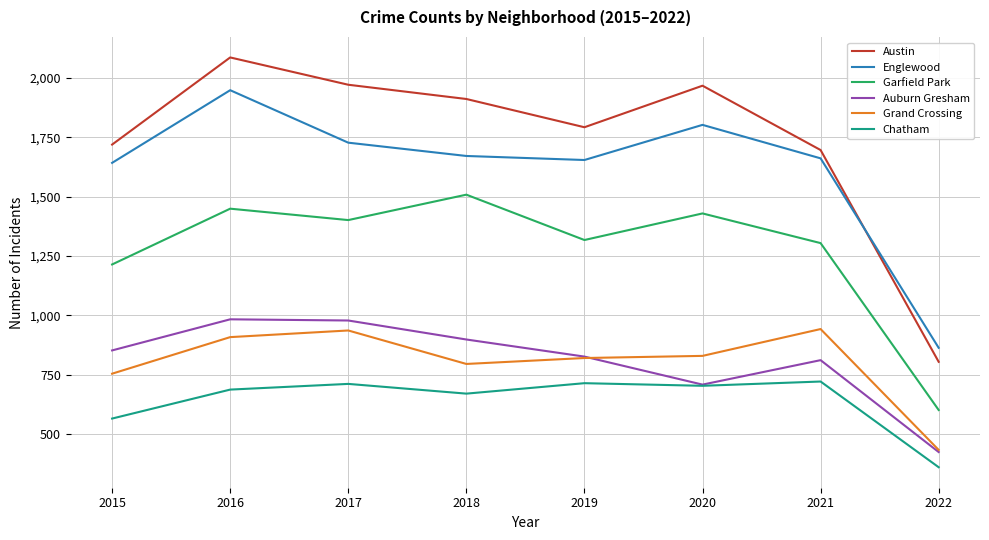

Which series changed the most between 2016 and 2017?

Englewood